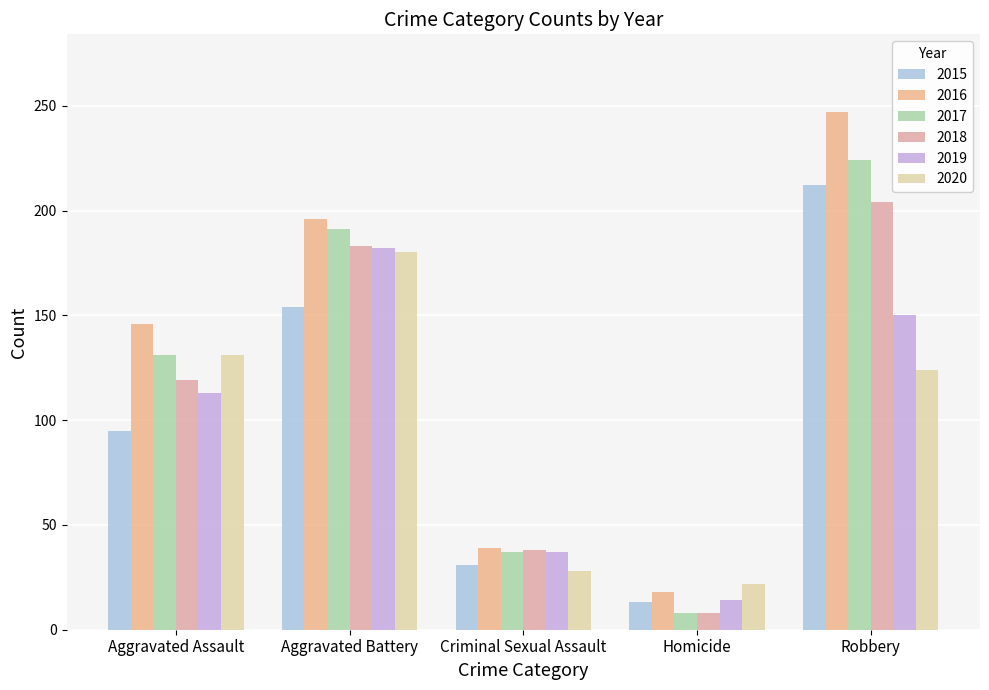

What value does the 2015 series have at Homicide, to the nearest 10?

10